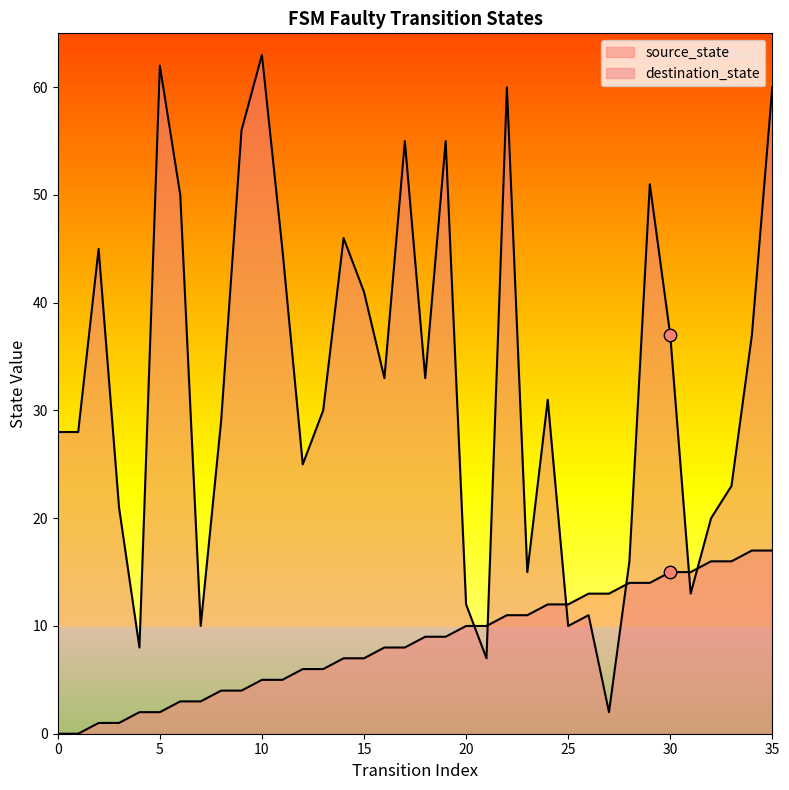

Which series contains the highest Y value?

destination_state